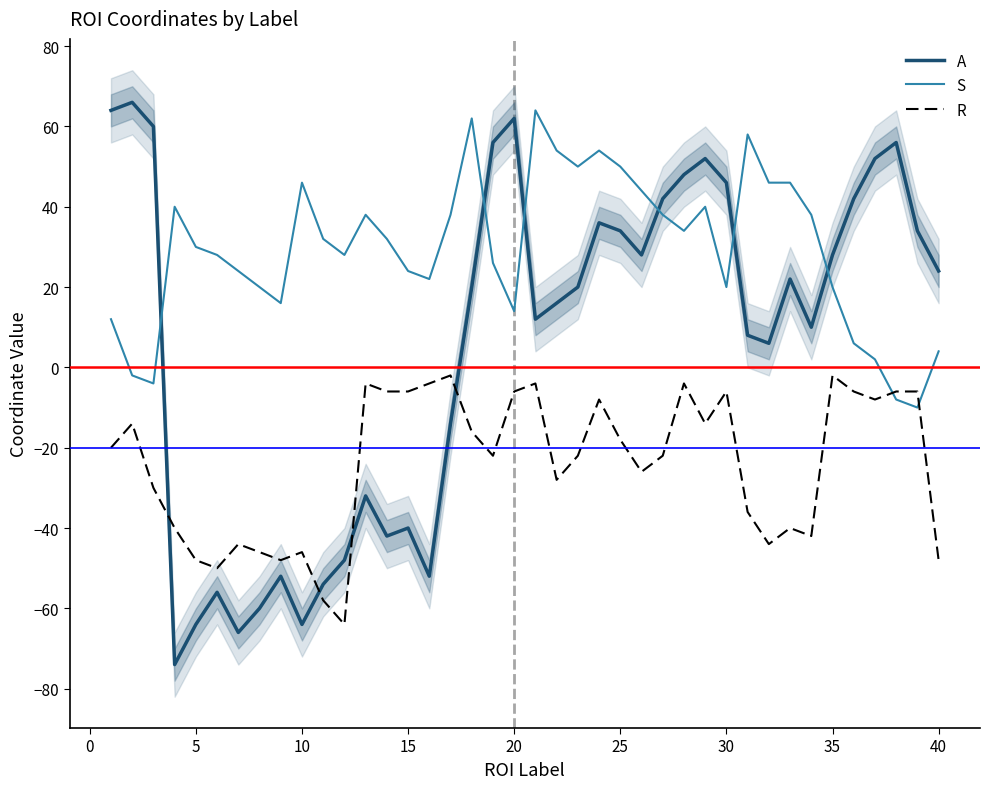

What are all the series names shown in the legend?

A, S, R